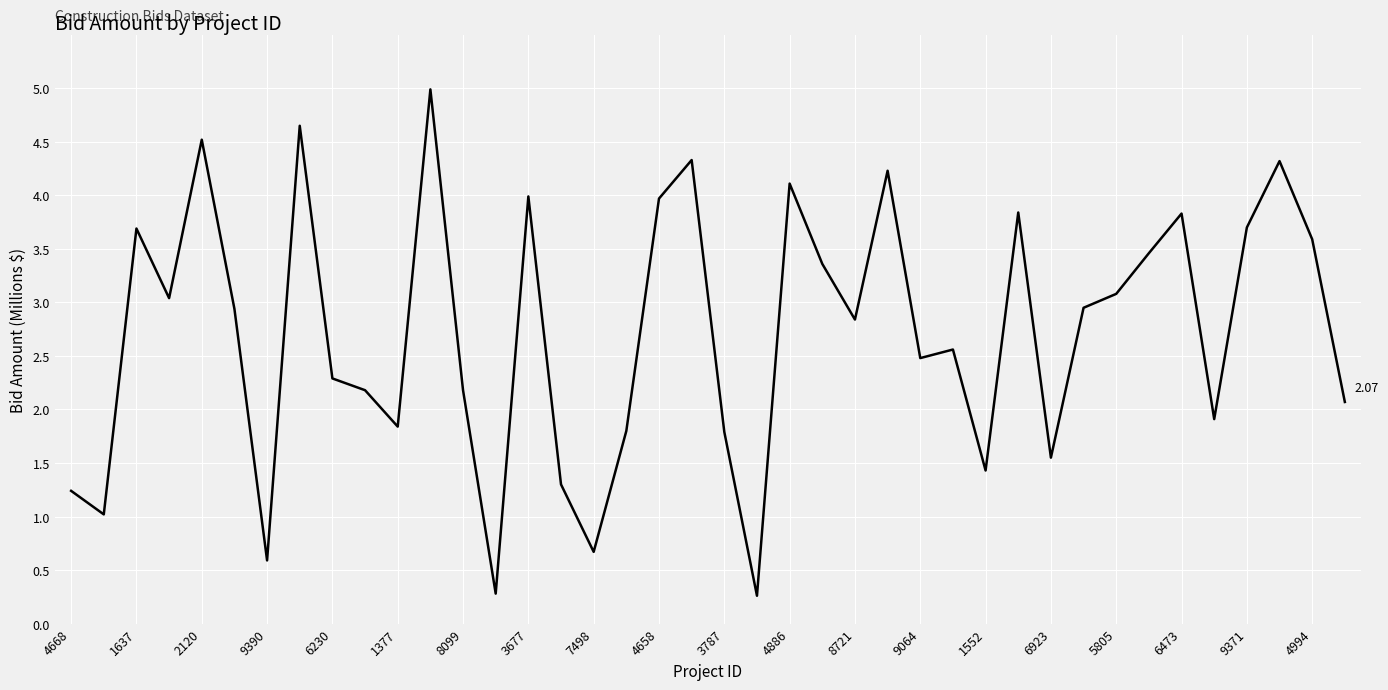

How many distinct data groups are displayed?

1